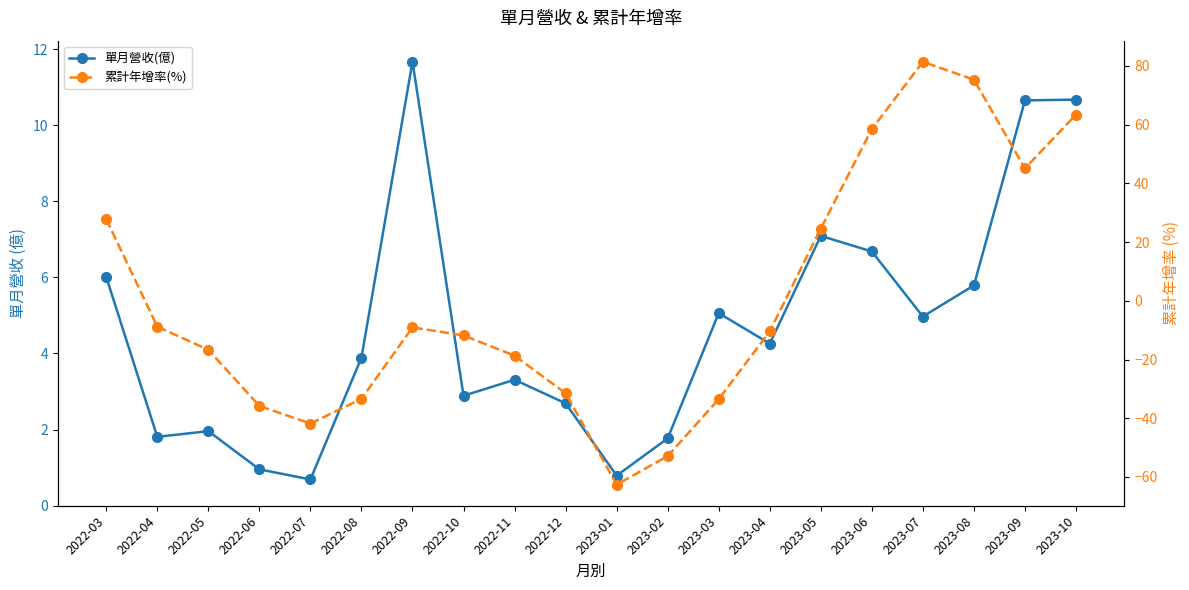

True or false: 單月營收(億) and 累計年增率(%) intersect in this chart.

True